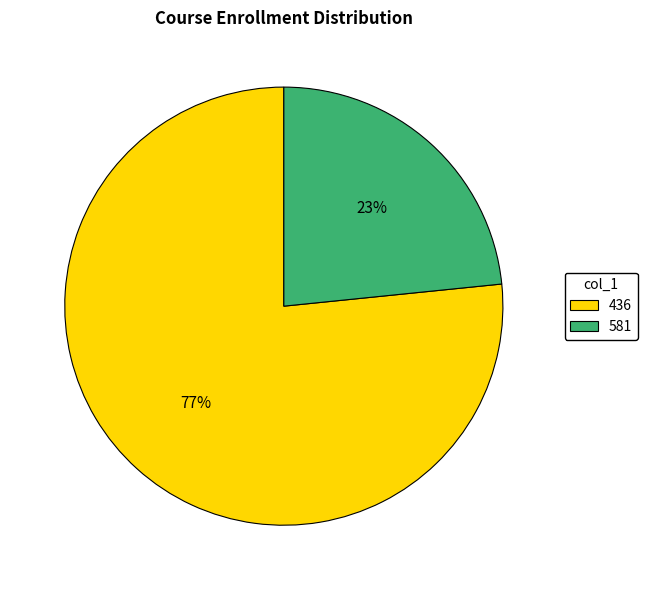

Rank the categories by value from lowest to highest.

581, 436